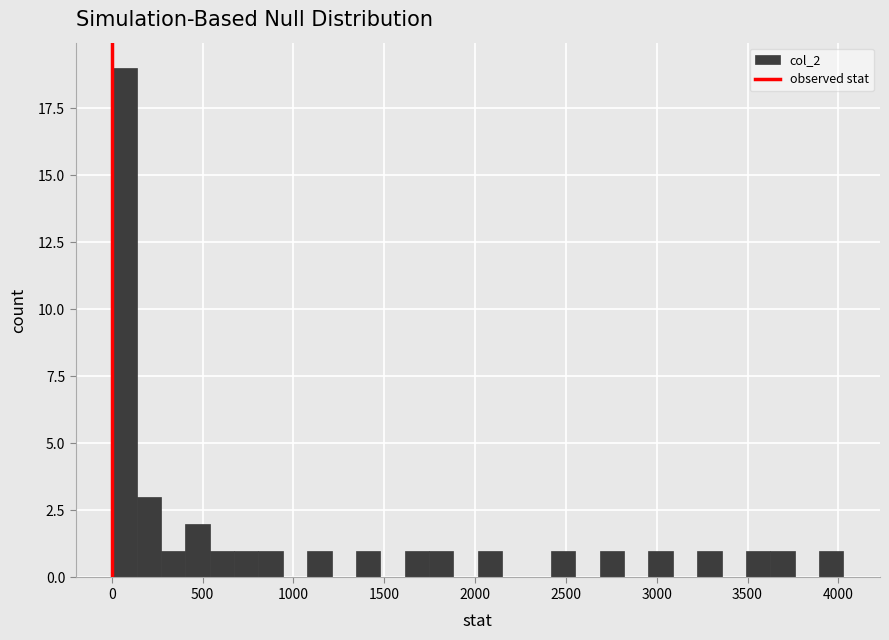

Read against the x-axis, roughly where is the centre of the tallest bar?

50